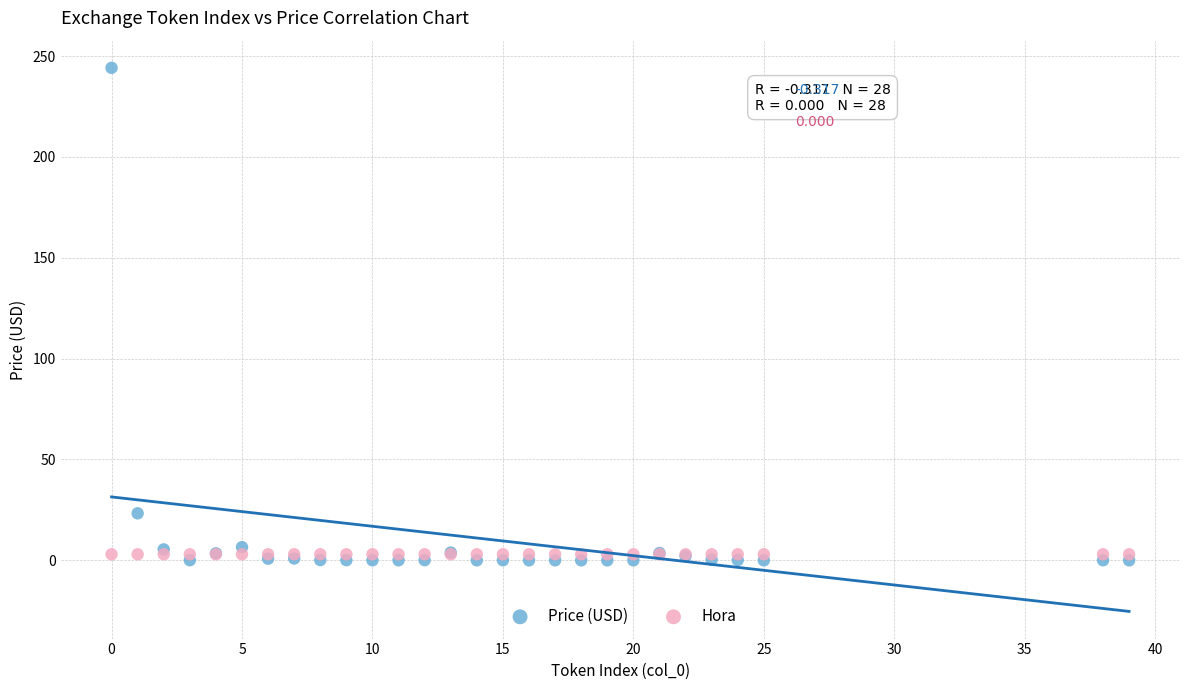

Across all series, what Y value is closest to 122?

23.3